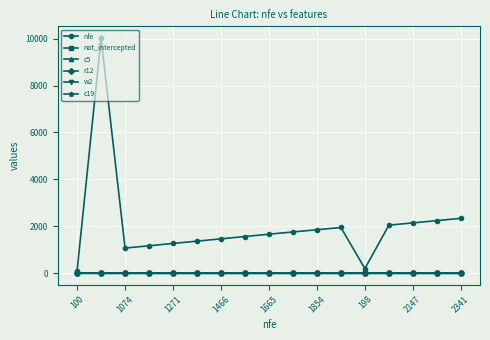

Which series has the largest total across all categories?

nfe